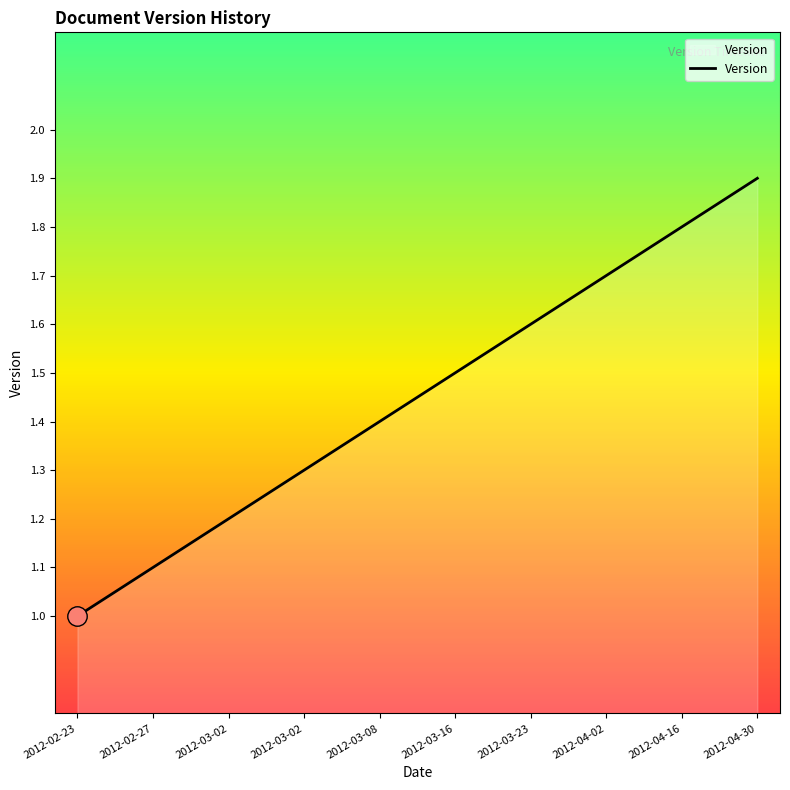

How many lines are shown in the chart?

1